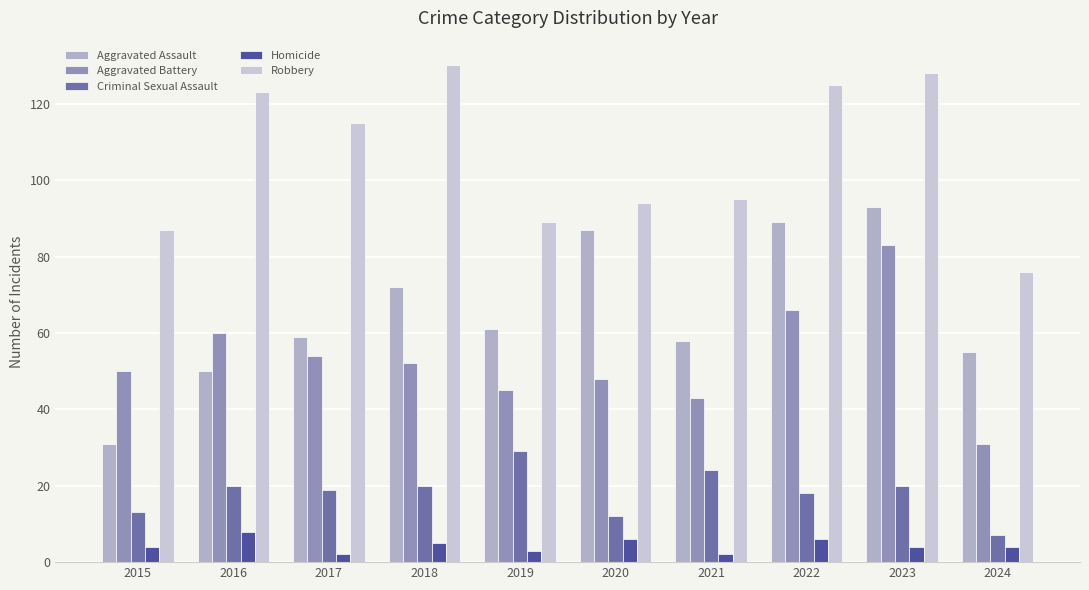

What is the value of the Aggravated Assault bar at the 8th from the left?

89